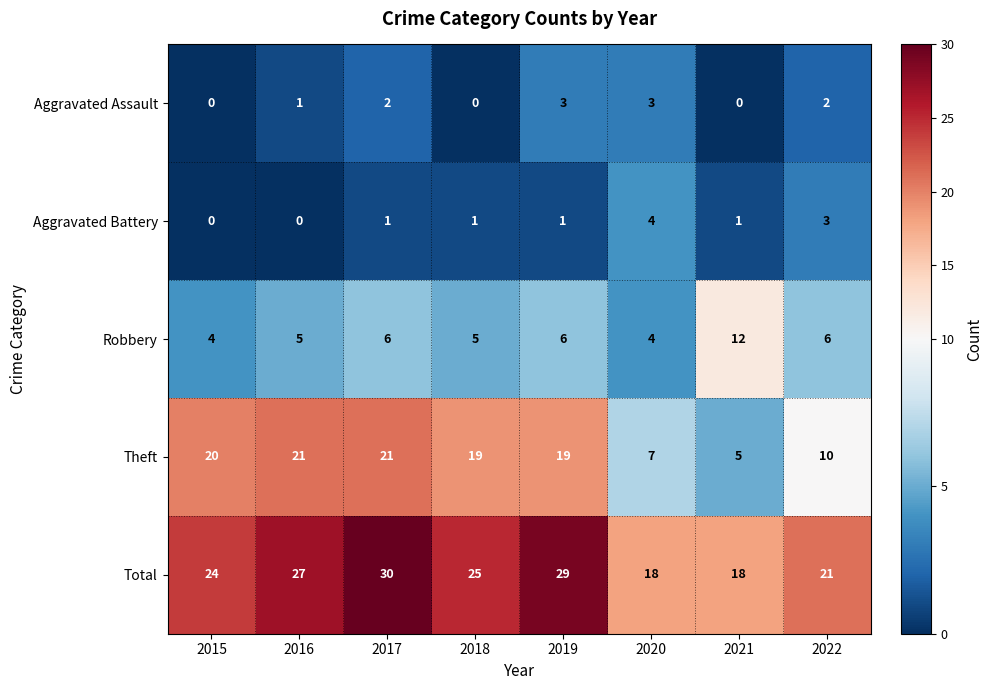

At 2019, list the series in order from largest to smallest.

Total, Theft, Robbery, Aggravated Assault, Aggravated Battery